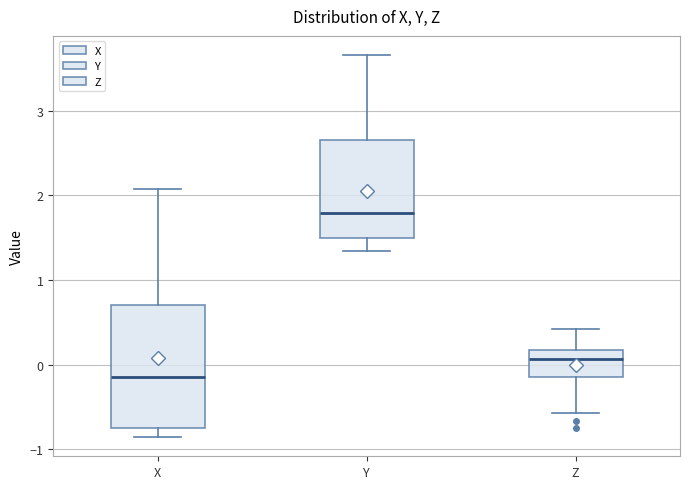

Reading left to right, transcribe this box plot: for each box, give where its median line is, the range the box spans, and where its two whiskers end, as read against the y-axis. The values are not printed on the chart, so give them approximately, as read against the axis.

X: median -0.1, box -0.8 to 0.7, whiskers -0.9 to 2.1
Y: median 1.8, box 1.5 to 2.7, whiskers 1.3 to 3.7
Z: median 0.1, box -0.2 to 0.2, whiskers -0.6 to 0.4